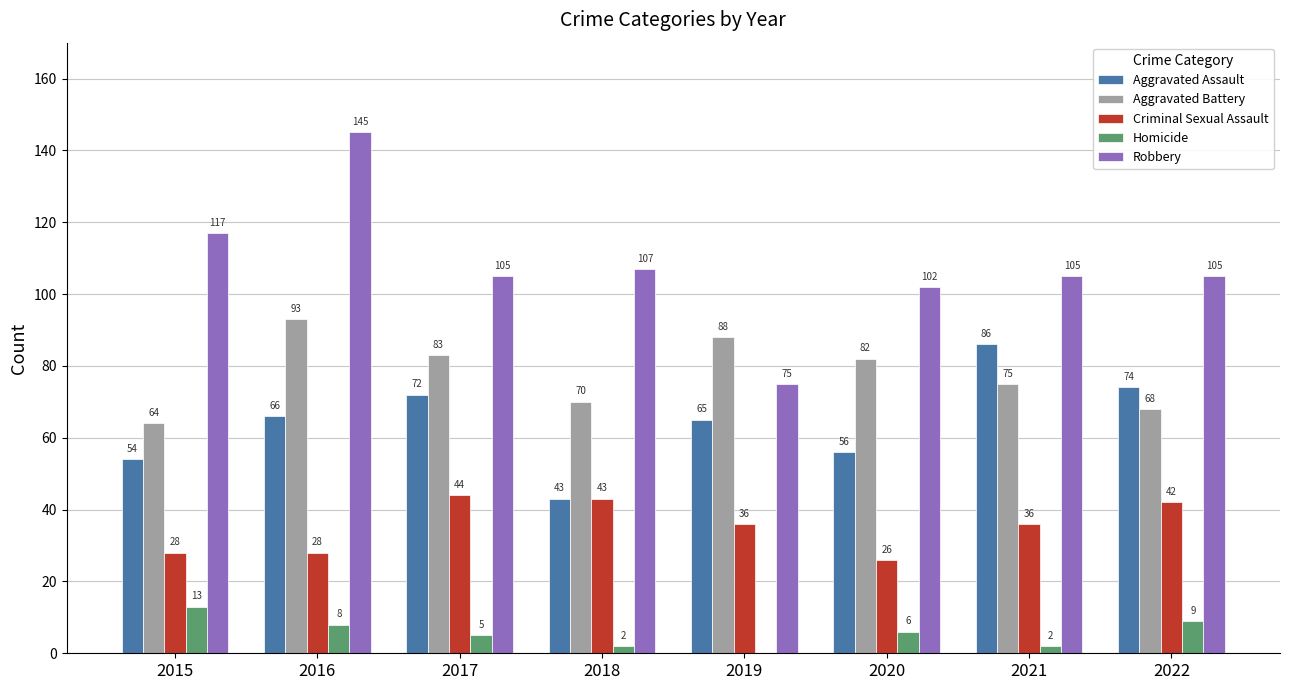

How many positive values does the Homicide series have?

7